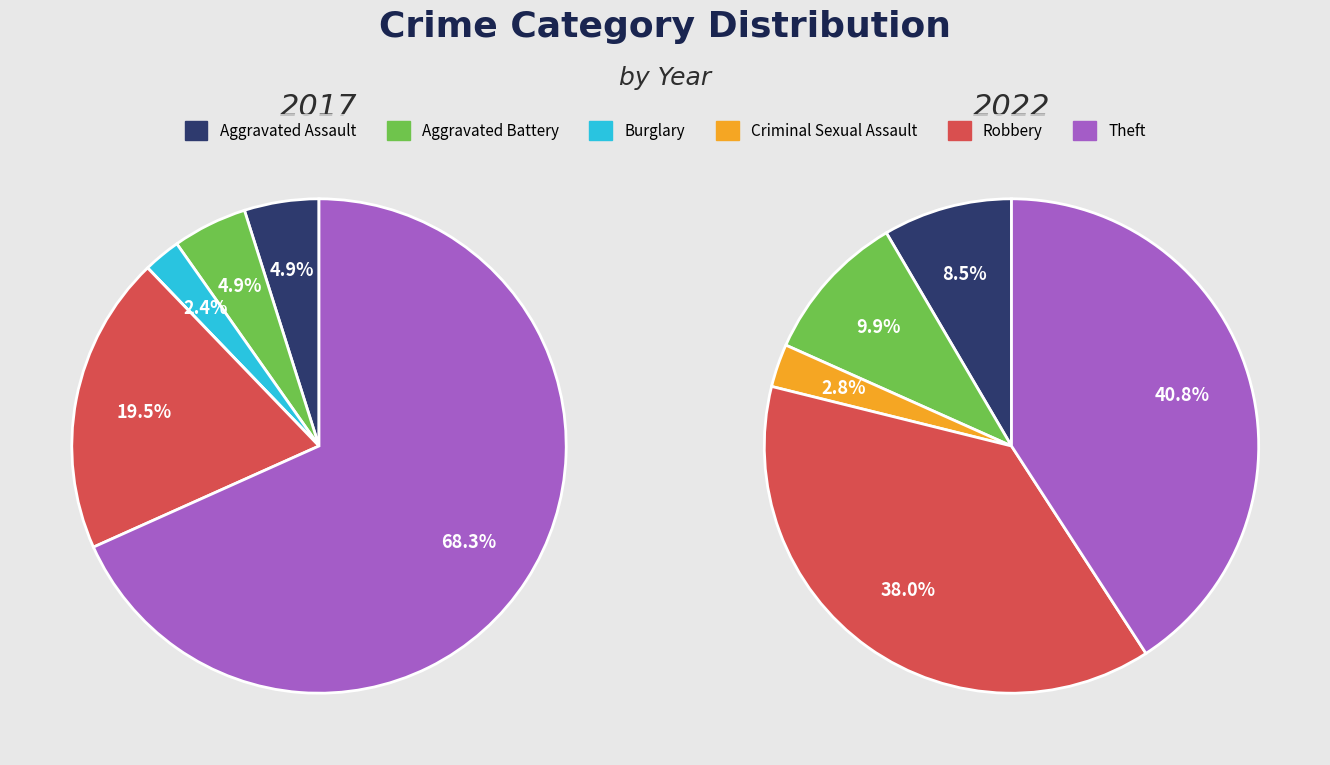

True or false: 2 accounts for 0% of the total.

True